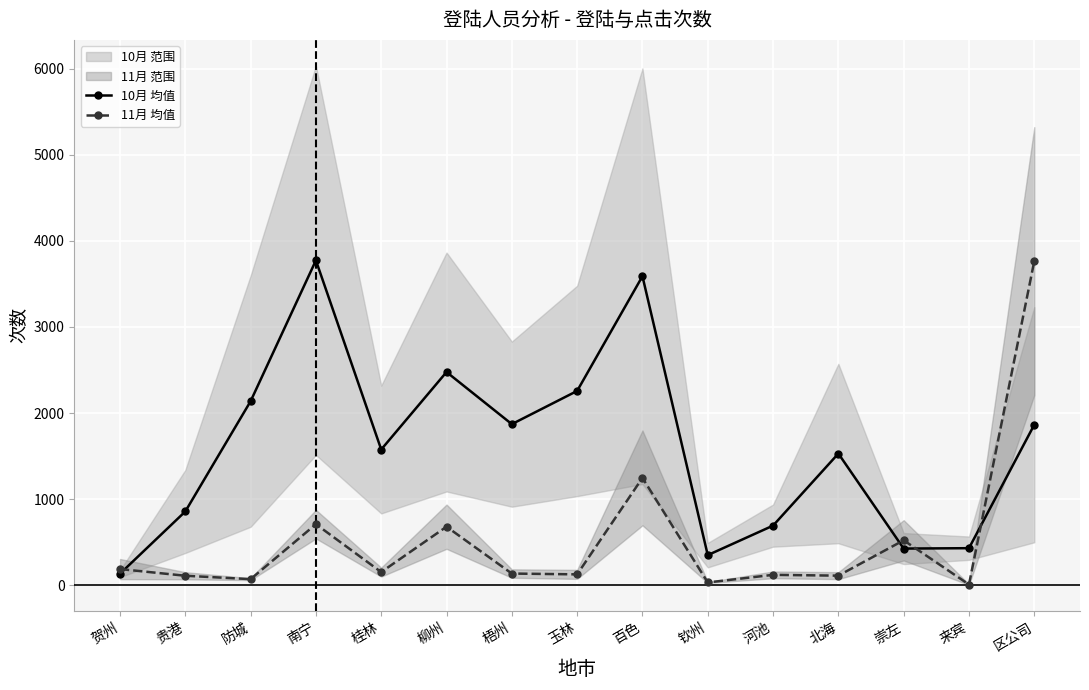

The 10月 均值 series shows 351.0 at 钦州. True or false?

True